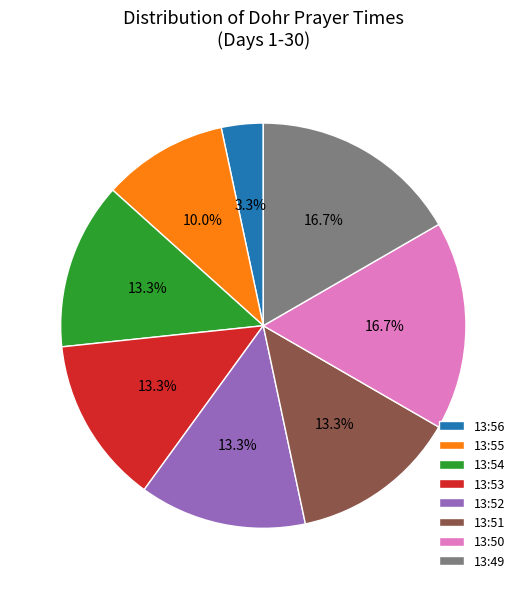

To the nearest percent, what percentage of the pie is 13:49?

17%